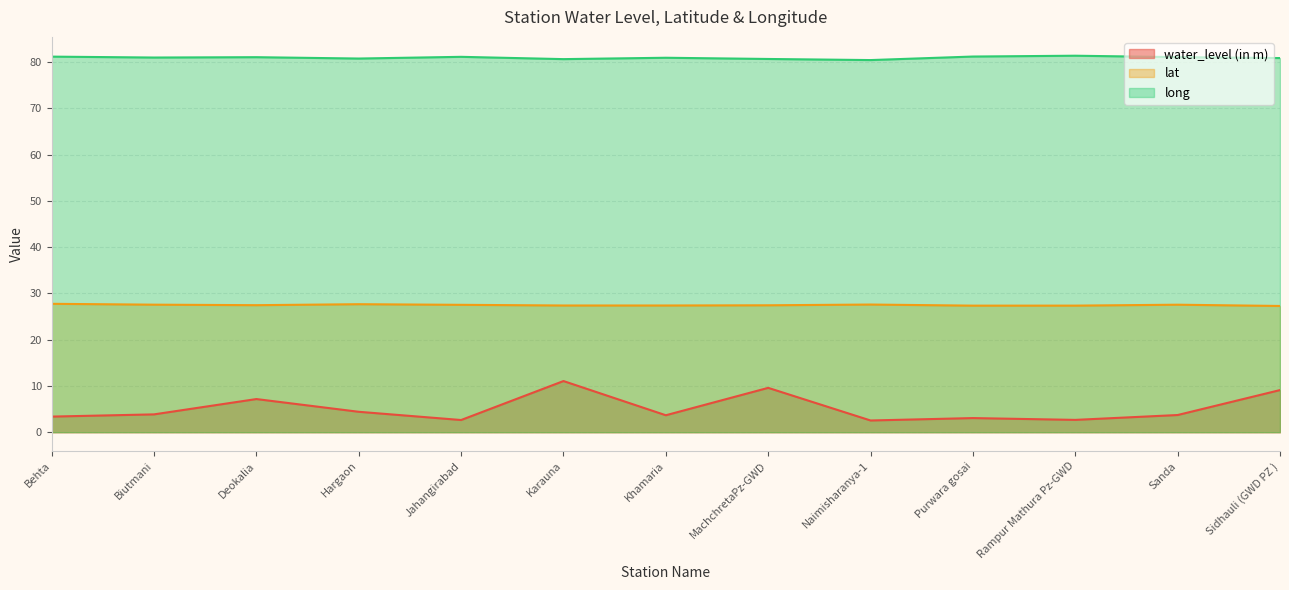

What is the smallest value displayed?

2.5